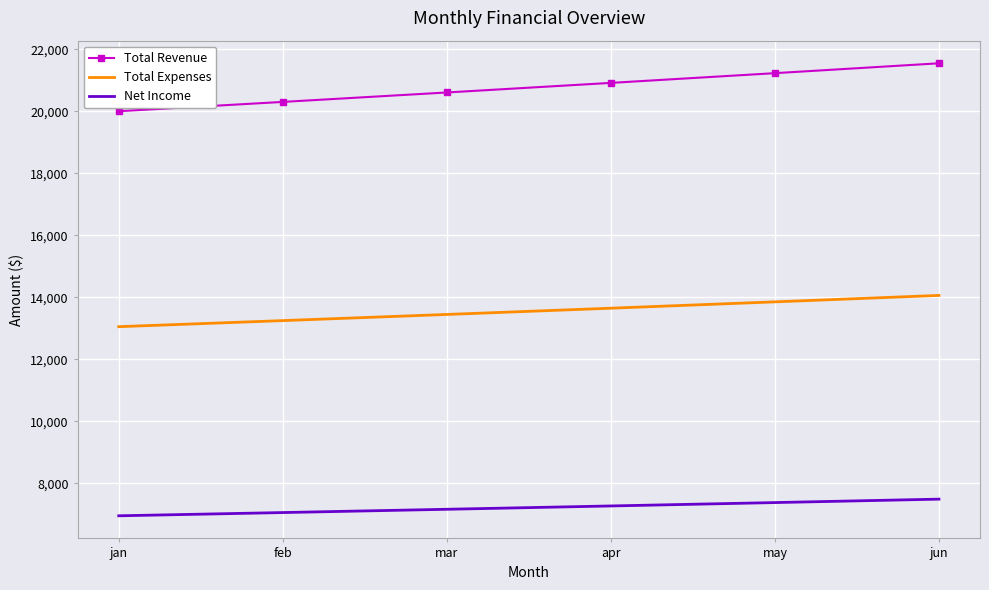

Which series has the widest spread of values?

Total Revenue